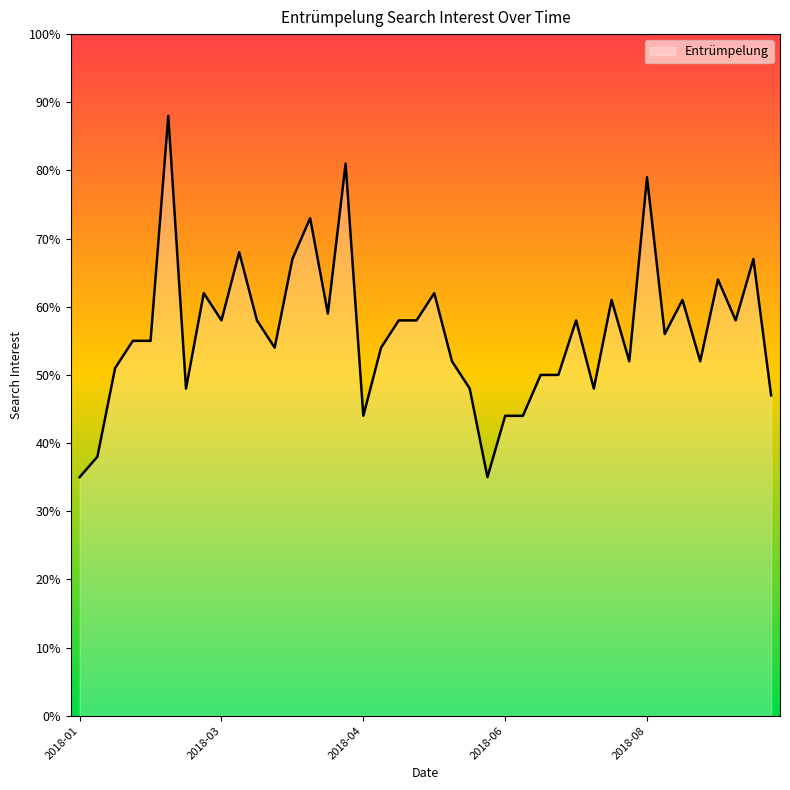

What is the difference between the maximum and minimum values?

53